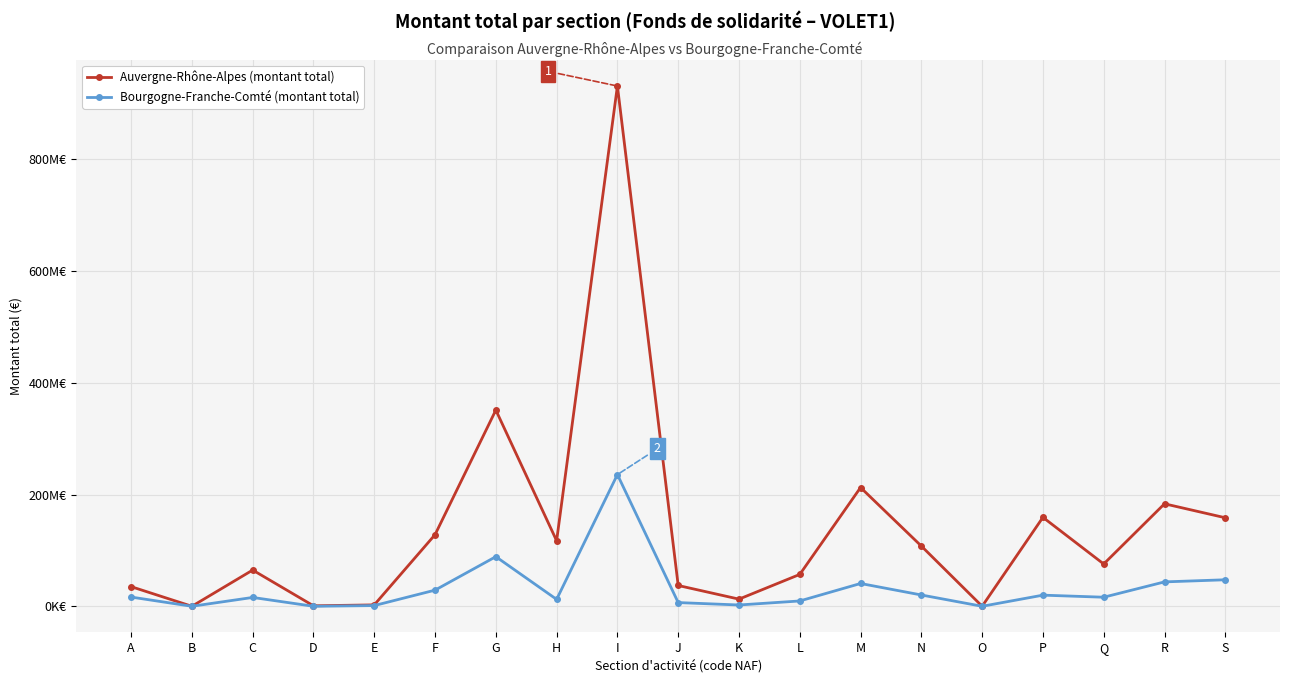

What is the maximum value shown in the chart?

931199113